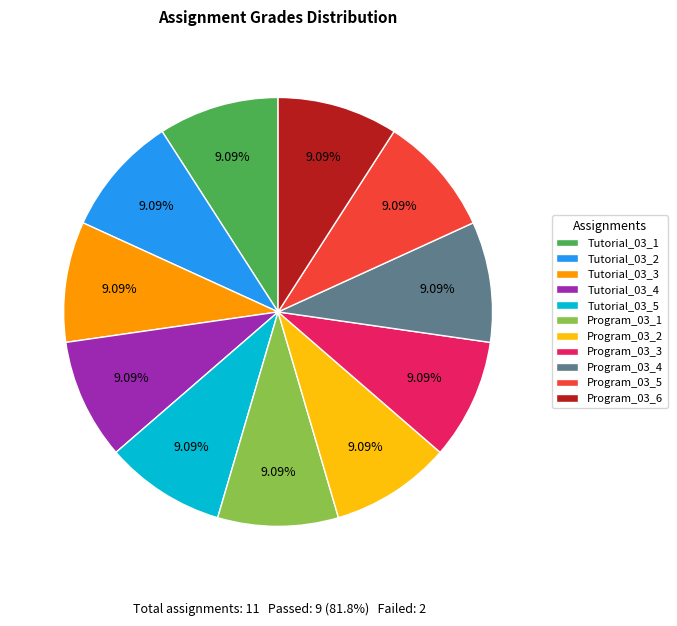

What percentage is NOT represented by Tutorial_03_2?

90.9%